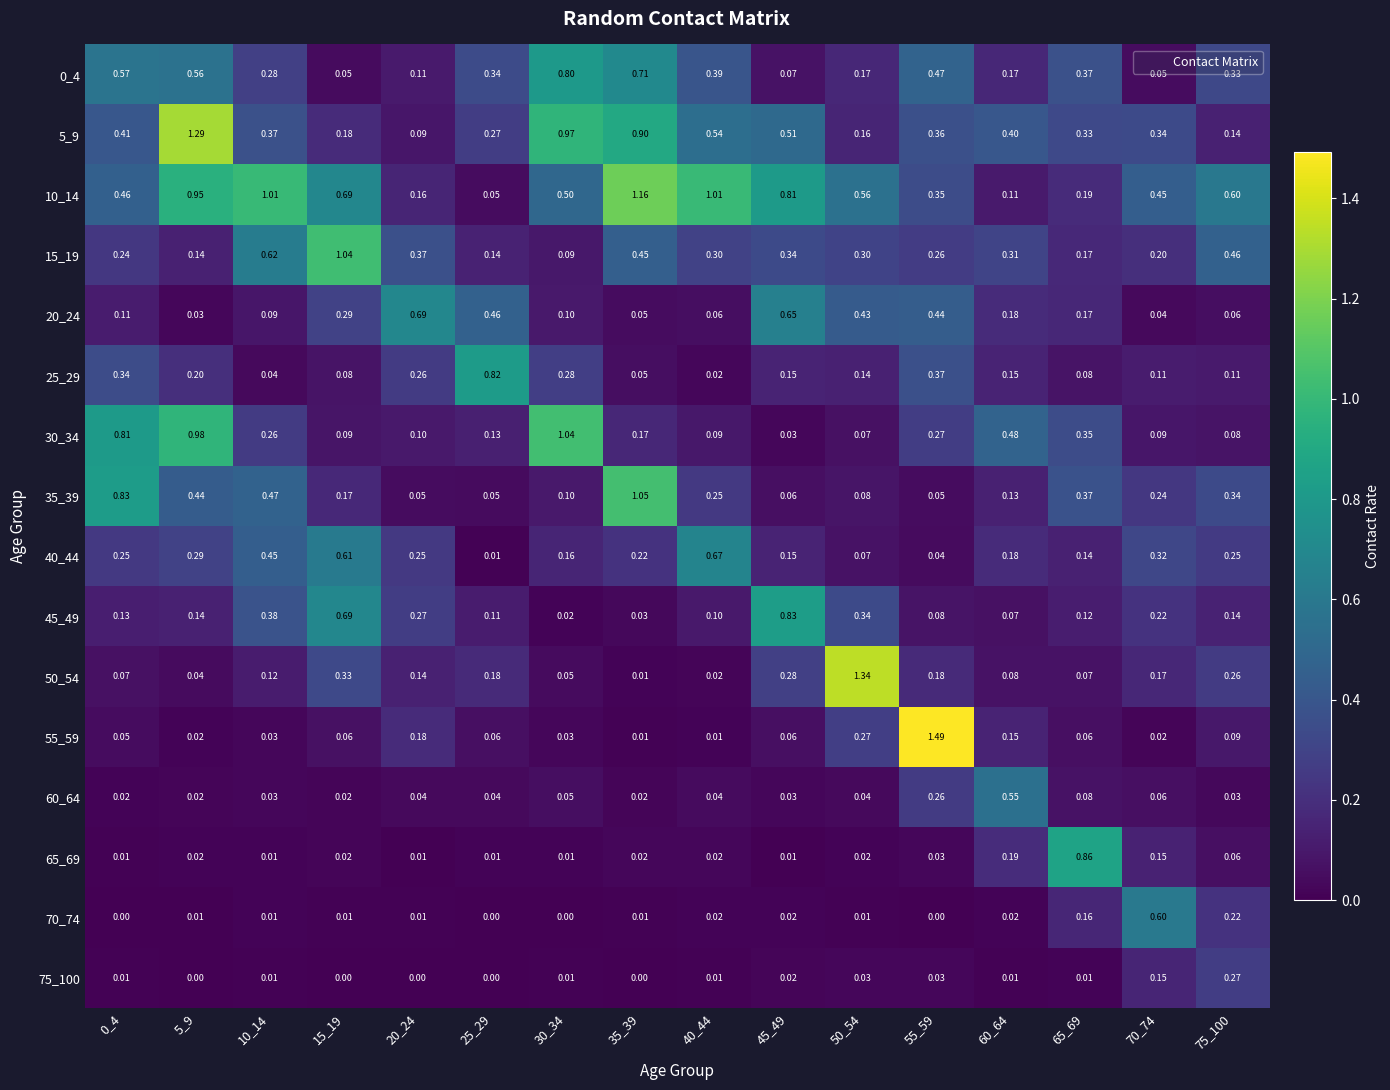

Is the value of 10_14 at 15_19 greater than the value of 25_29 at 35_39?

Yes